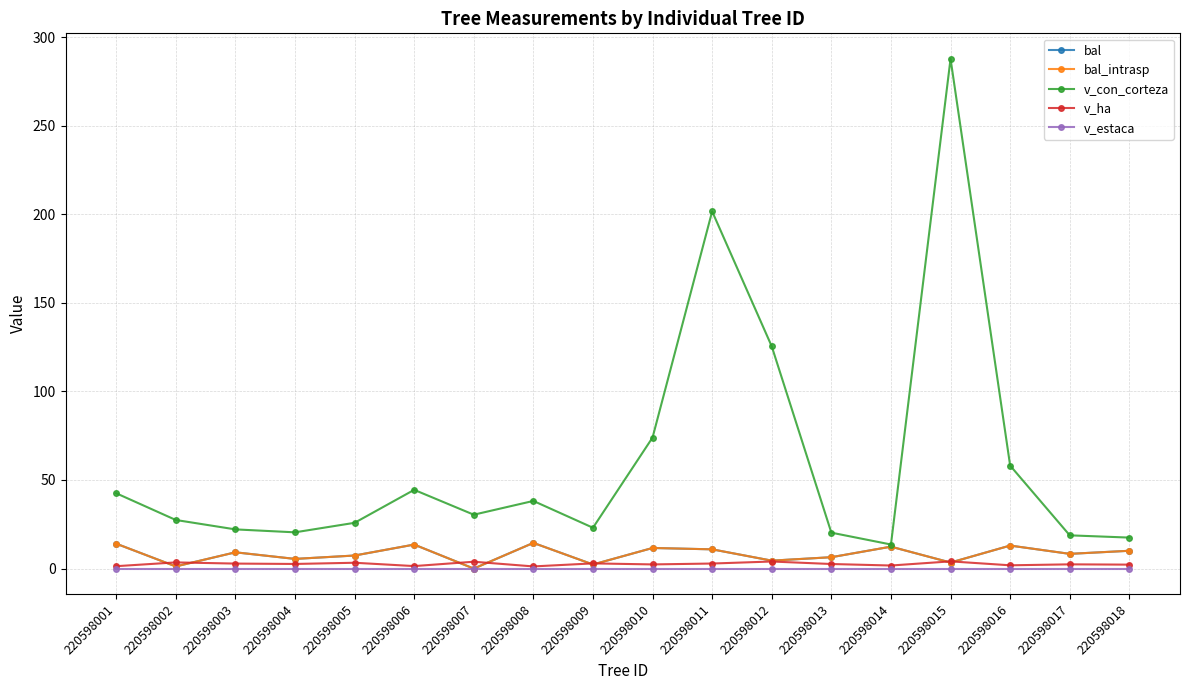

At which label is v_con_corteza closest to 150?

220598012